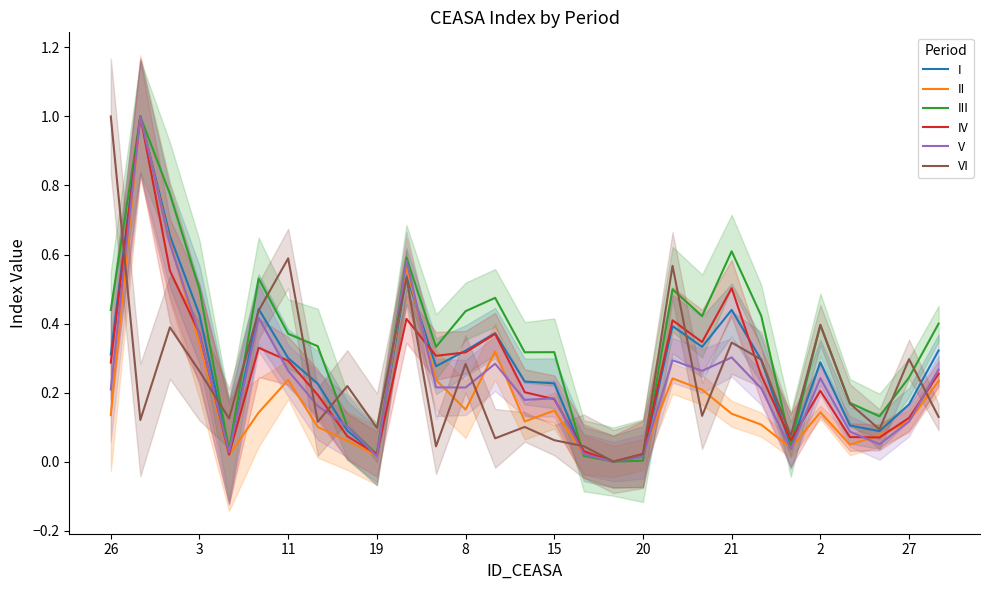

What is the difference between the II values at 21 and 16?

0.1